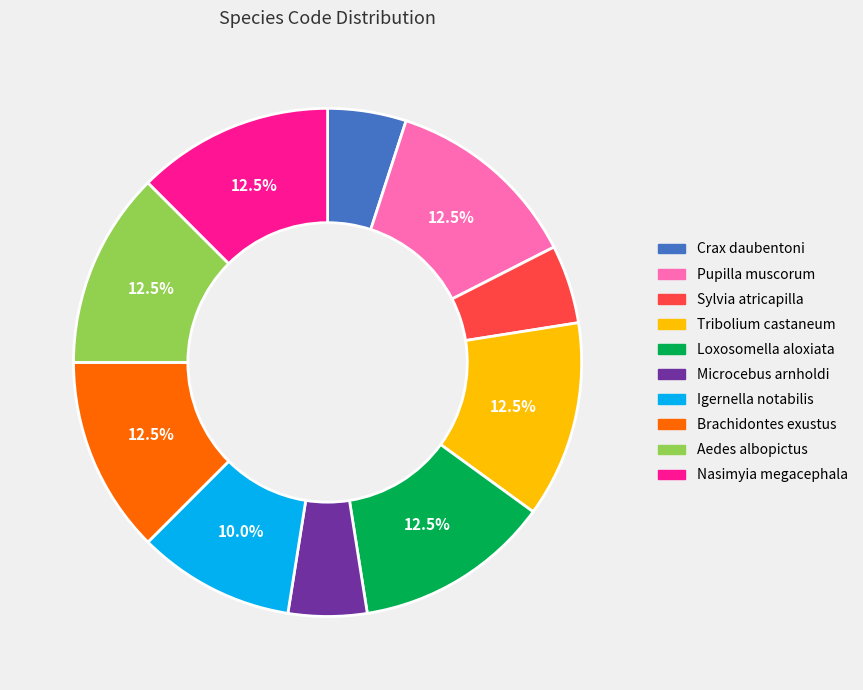

Does Aedes albopictus account for over 50% of the chart?

No